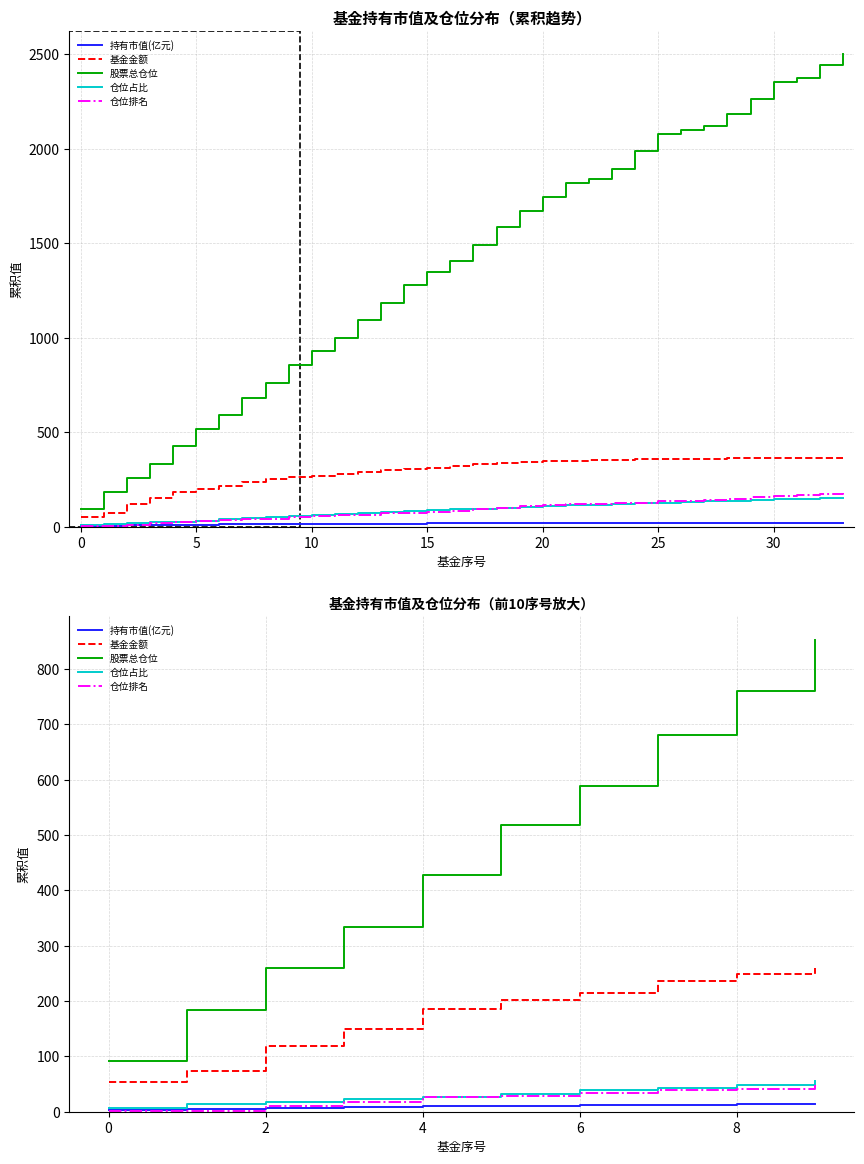

Which category has the highest value in the 基金金额 series?

9